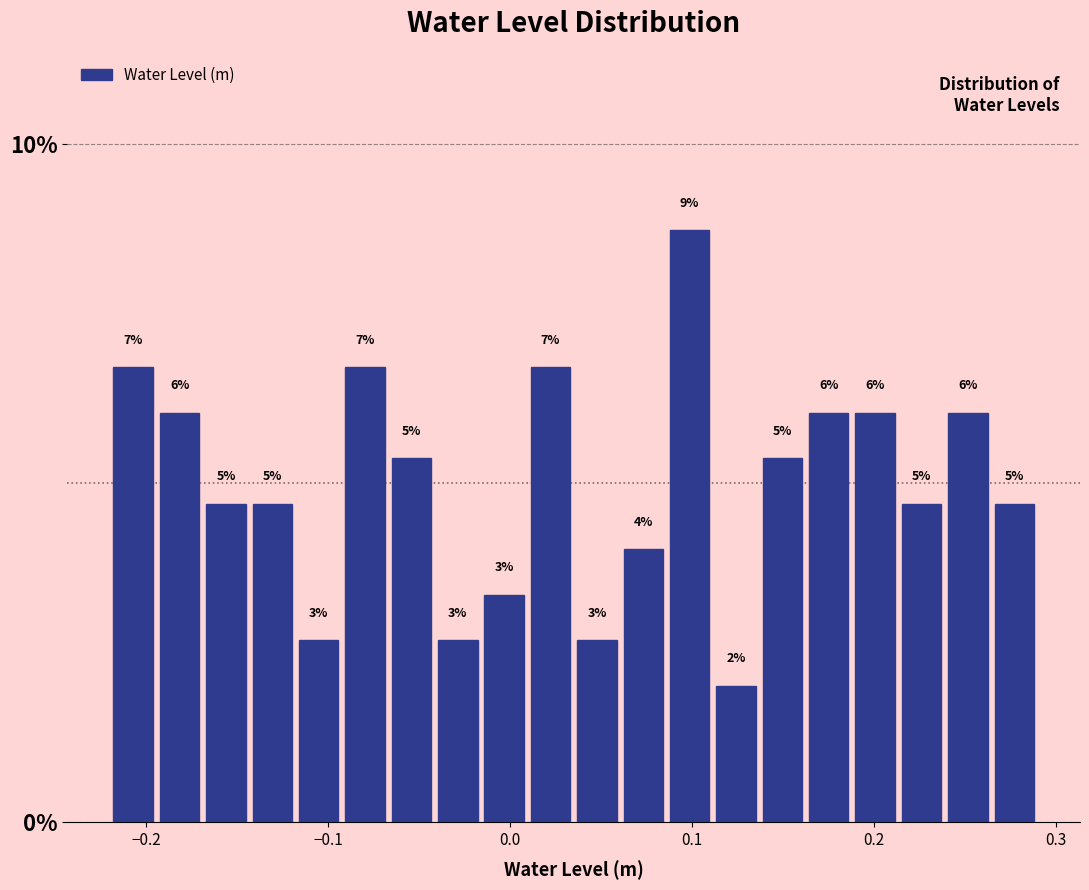

Around what value on the x-axis is the tallest bar? Give the approximate position of its centre, as read against the axis.

0.10